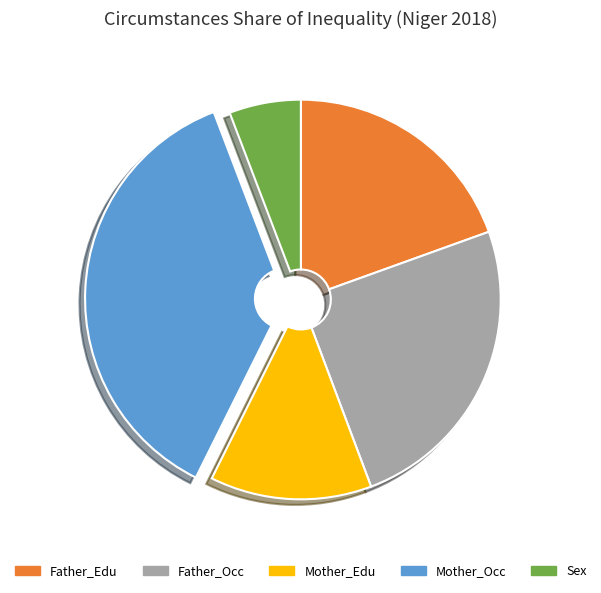

Which category has the biggest portion of the pie?

Mother_Occ